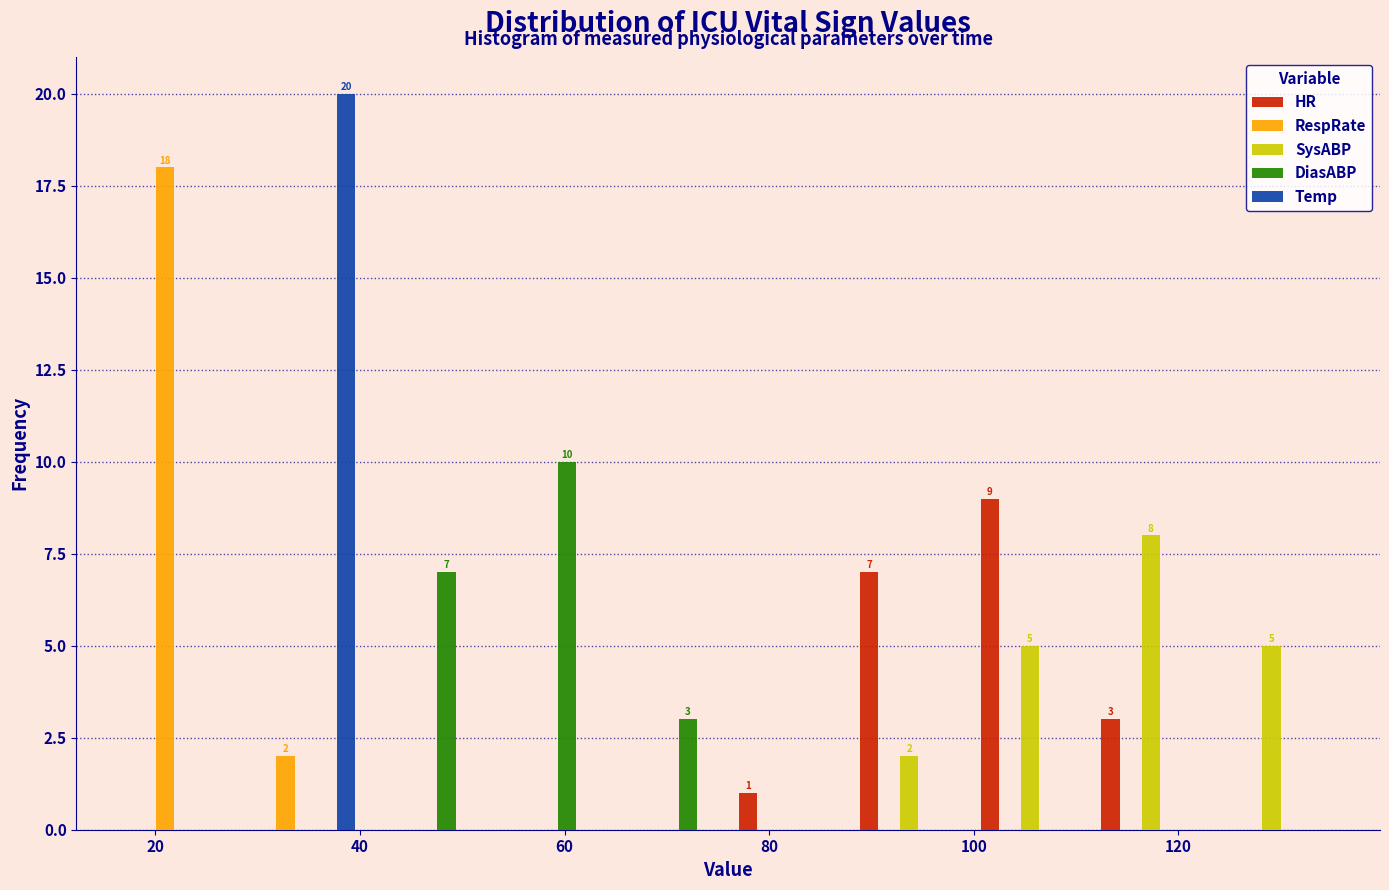

In the Temp series, which range on the x-axis has the tallest bar?

28.8 to 40.6